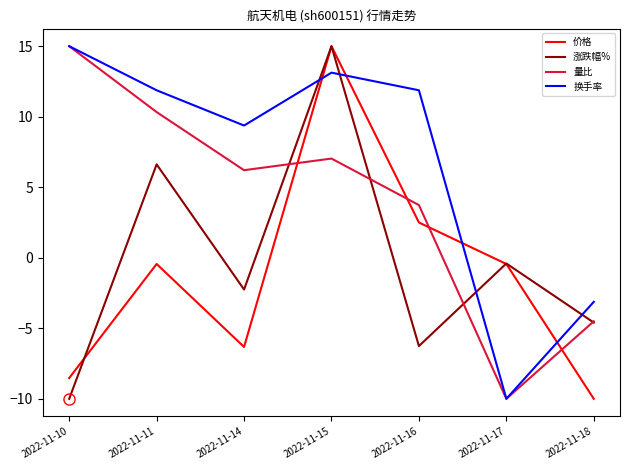

The 换手率 series shows 13.5 at 2022-11-14. True or false?

False